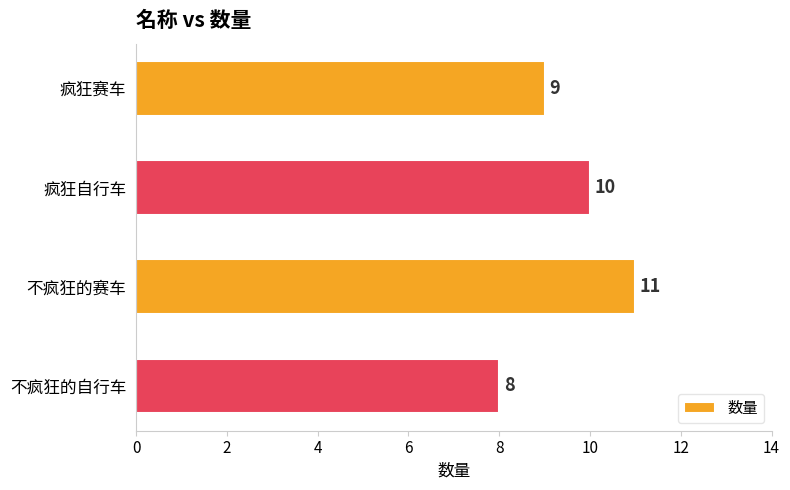

Reading top to bottom, list all the values displayed in this chart.

9	10	11	8